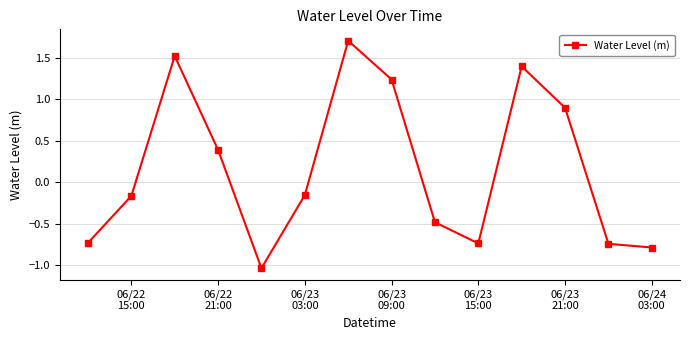

What is the difference between the maximum and minimum values?

2.7